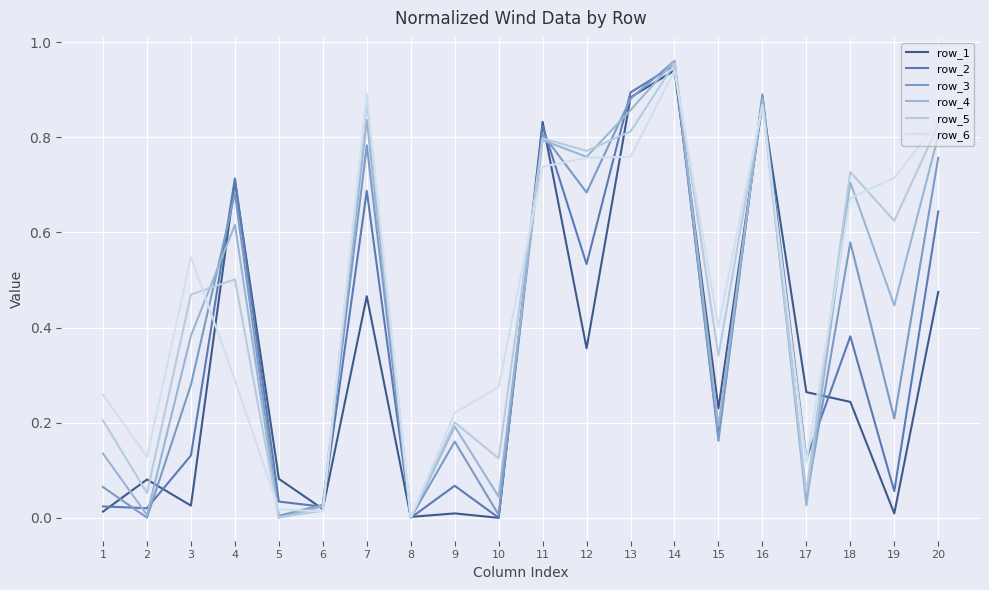

The row_4 series shows 0.2 at 1. True or false?

False